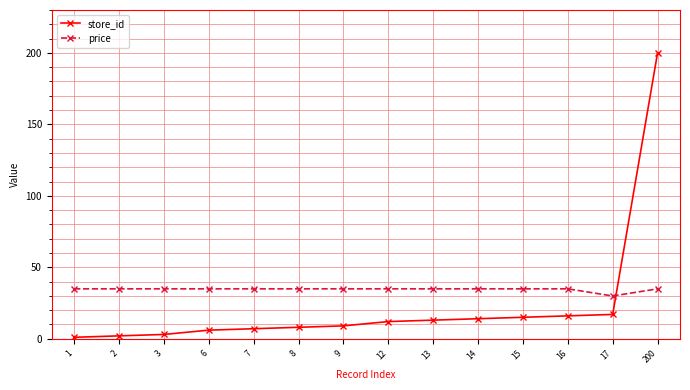

Where do price and store_id first cross each other?

17 and 200